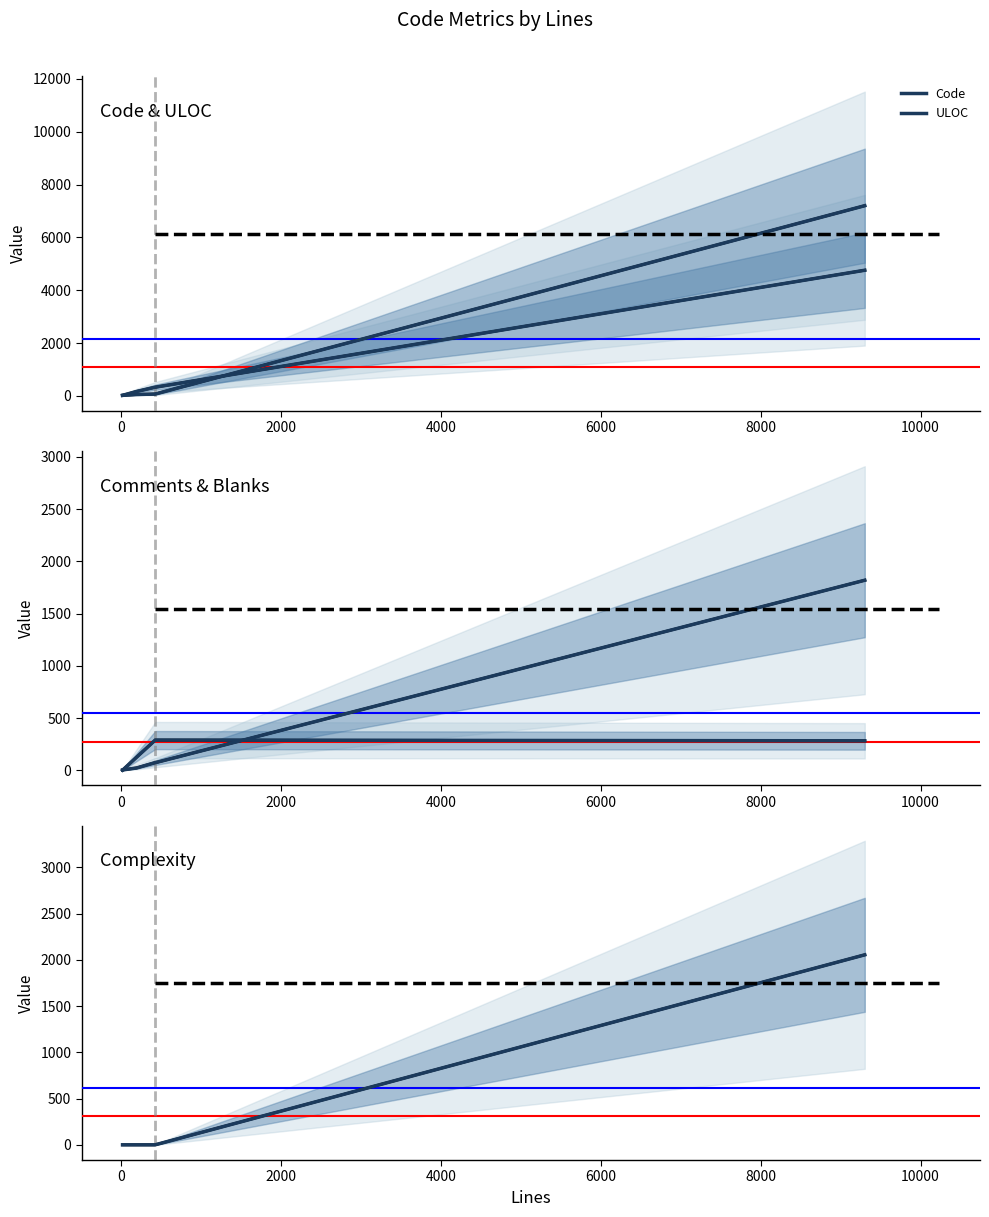

What is the maximum value for Comments?

289